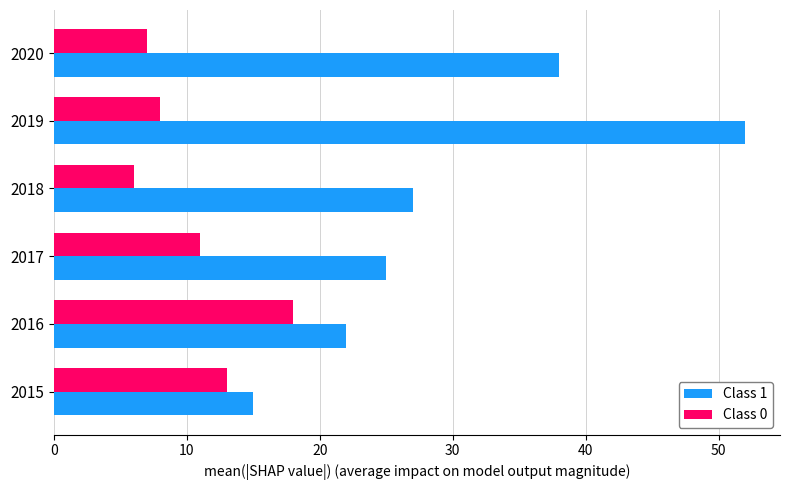

What are all the series names shown in the legend?

Class 1, Class 0